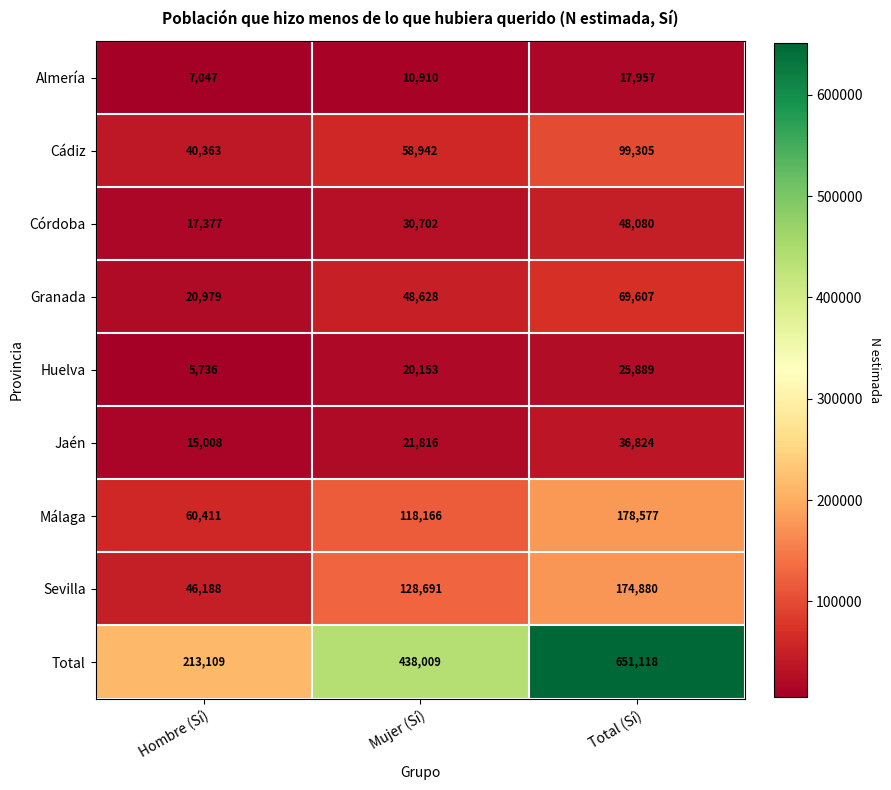

Is it true that Málaga equals 106569 at Hombre (Sí)?

False